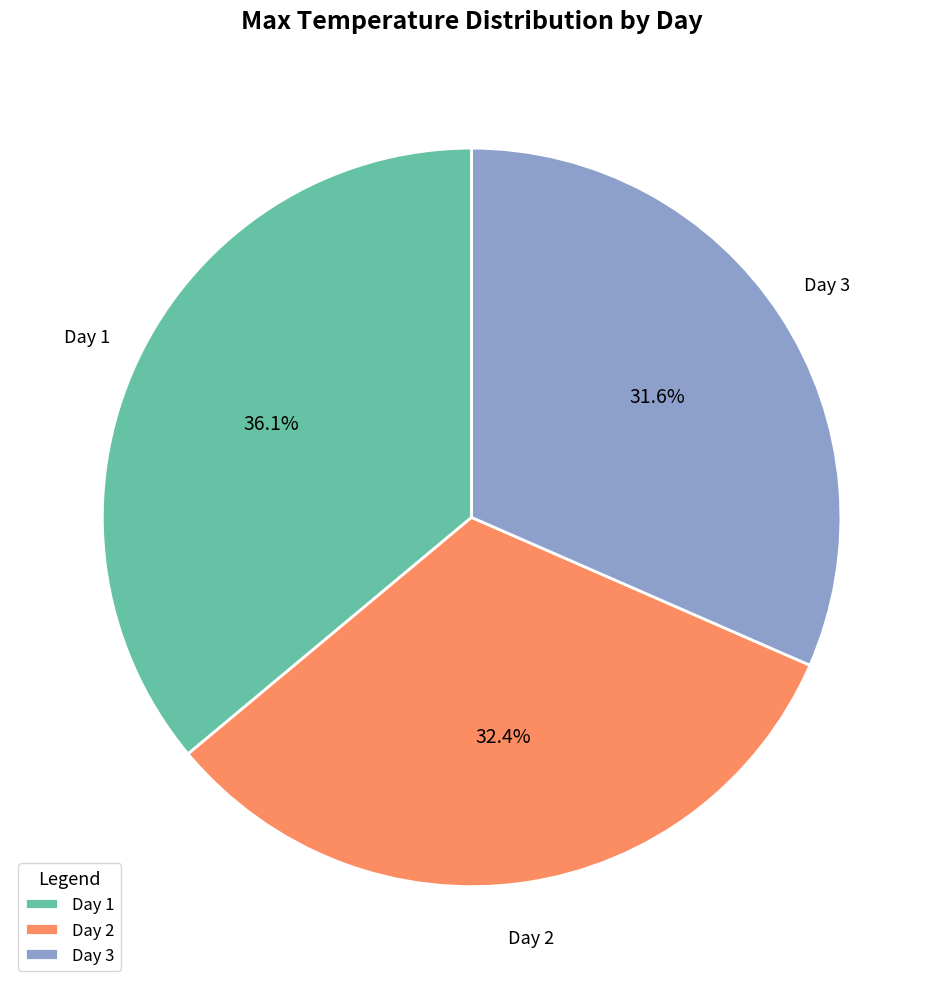

Which has a higher value, Day 1 or Day 3?

Day 1